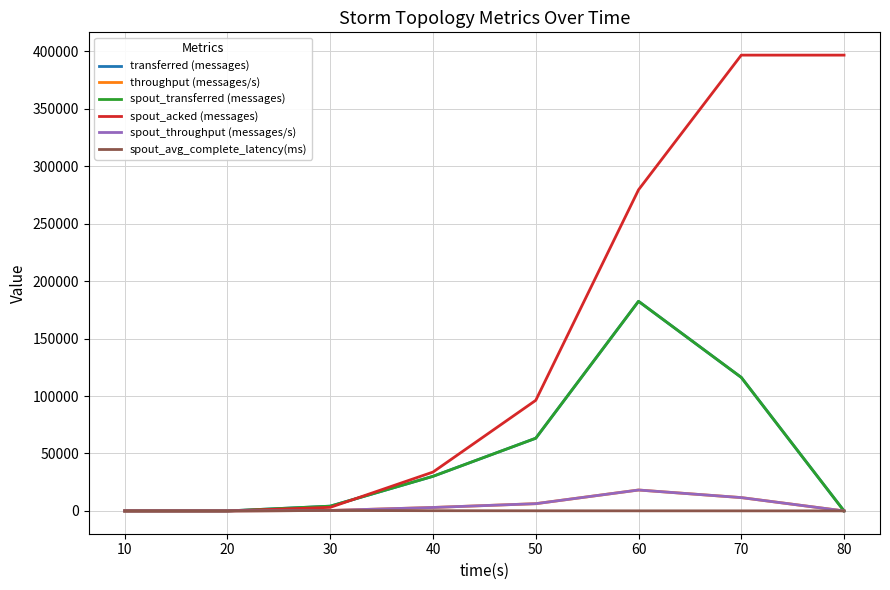

True or false: throughput (messages/s) and spout_transferred (messages) intersect in this chart.

False